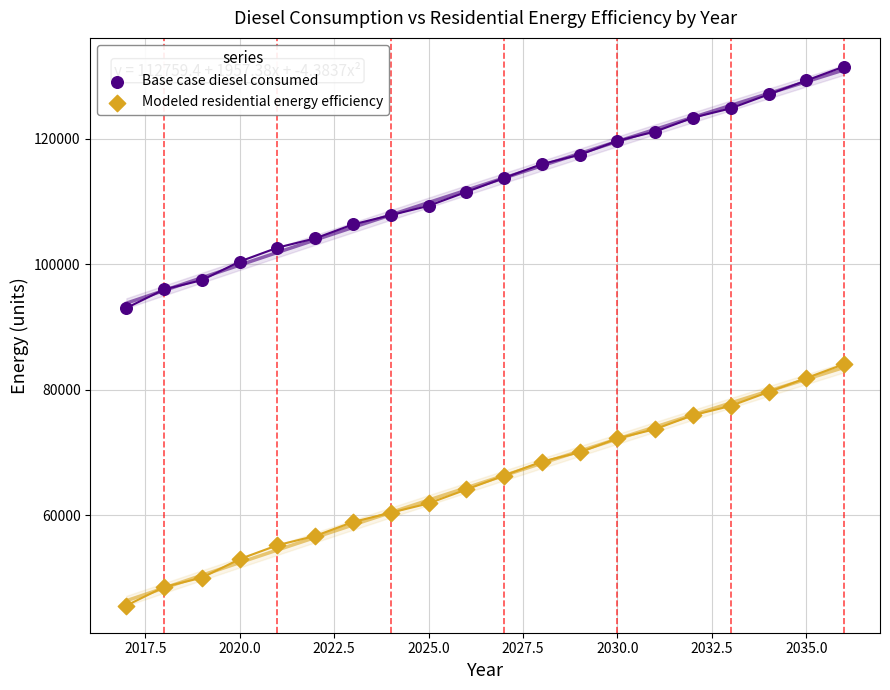

Across all data points, what is the range of Y values (max minus min)?

85901.7